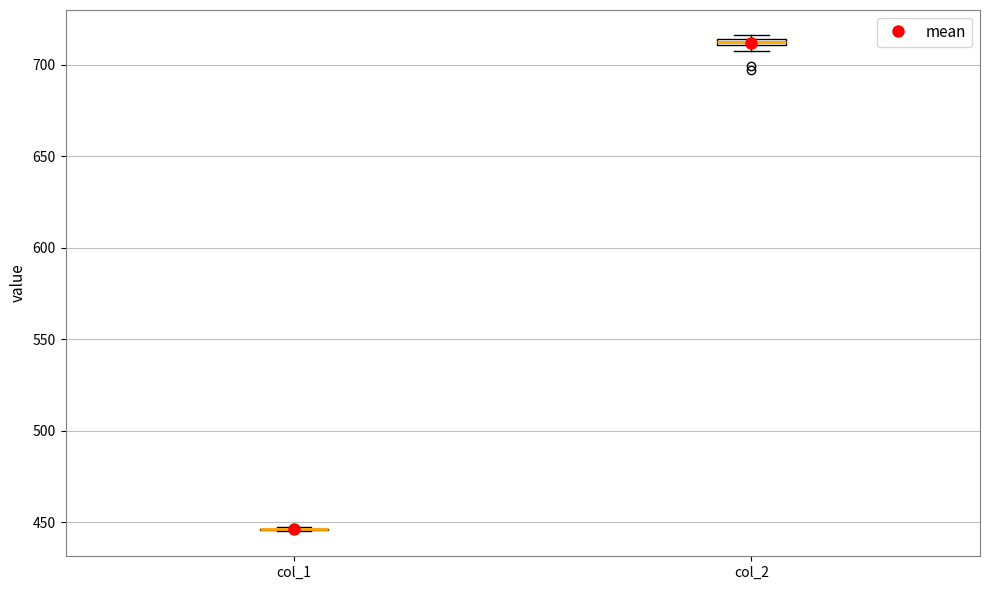

Where is the upper edge of the box for col_2 on the y-axis? The values are not printed on the chart, so give them approximately, as read against the axis.

715